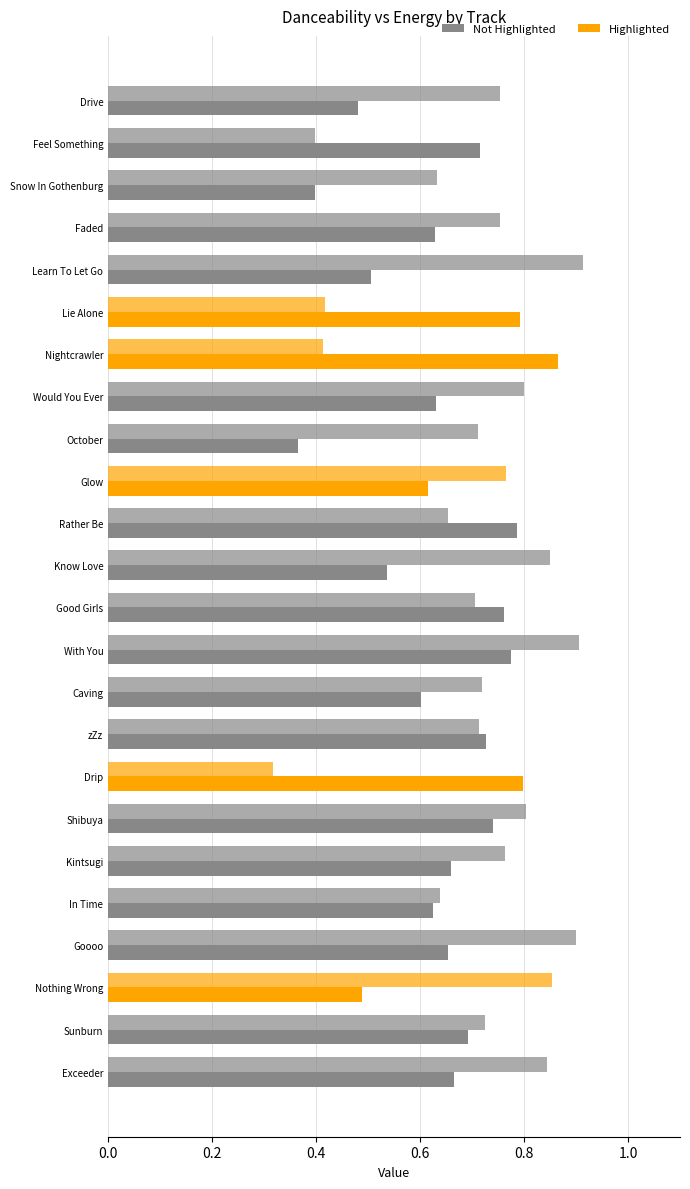

How many series are shown in this chart?

2